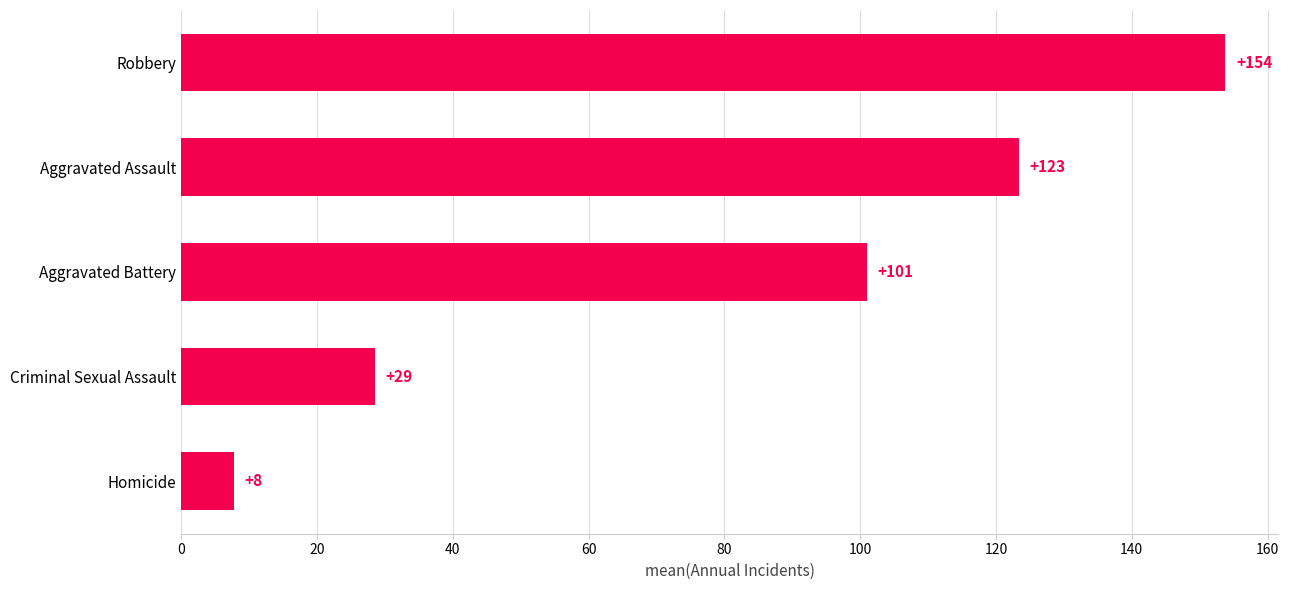

At which category does the chart reach its minimum across all series?

Homicide